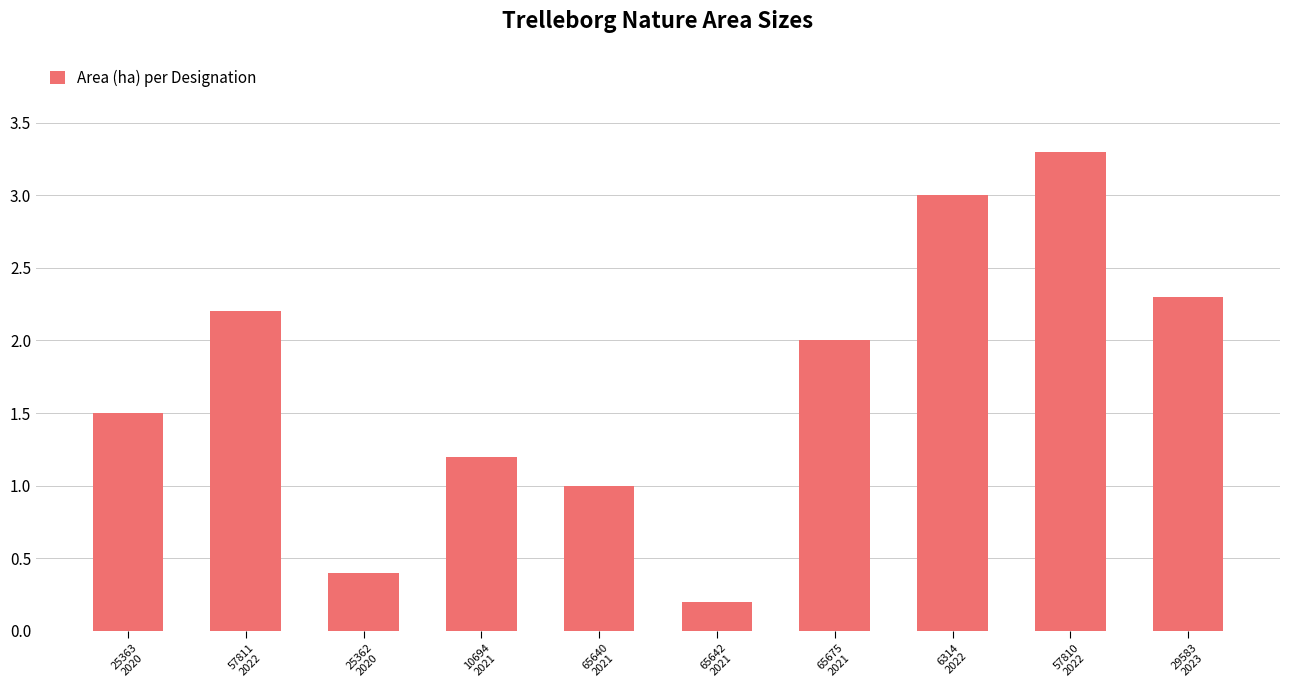

How many data points are less than 2?

5